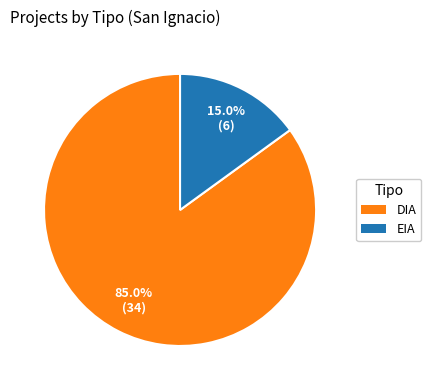

Which has a higher value, DIA or EIA?

DIA